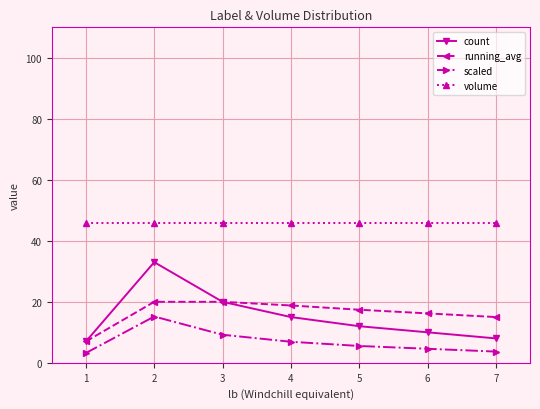

What is the greatest value displayed?

46.0